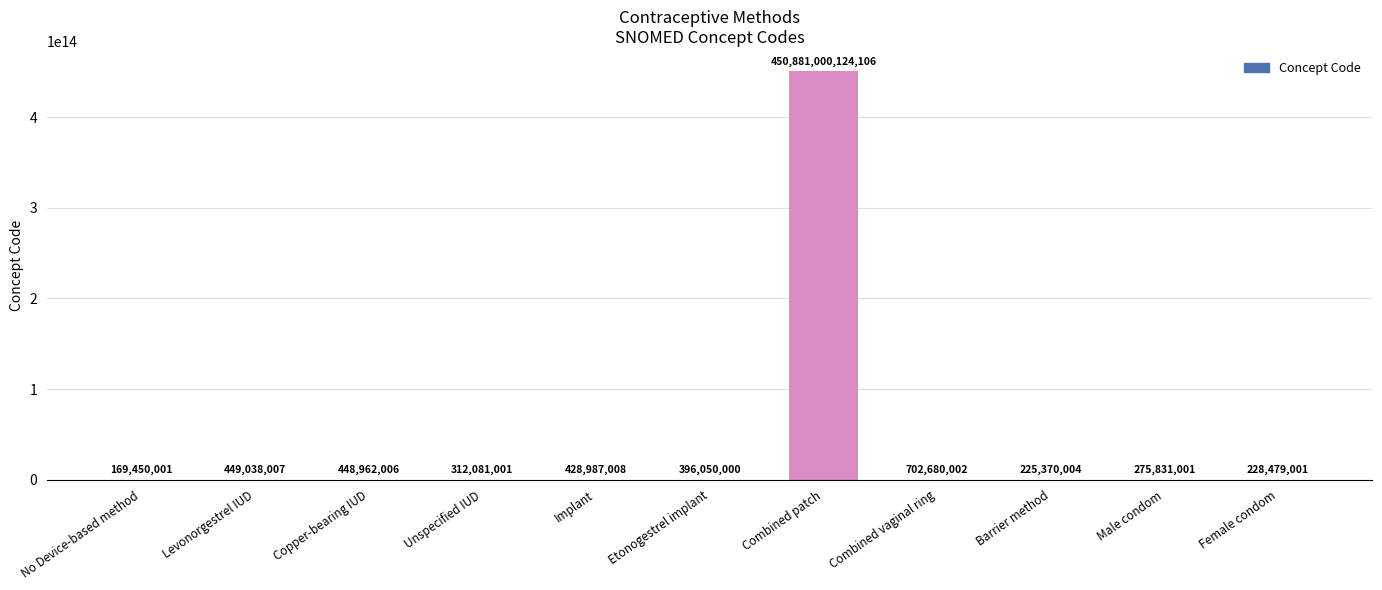

Which category has the highest value across all series?

Combined patch